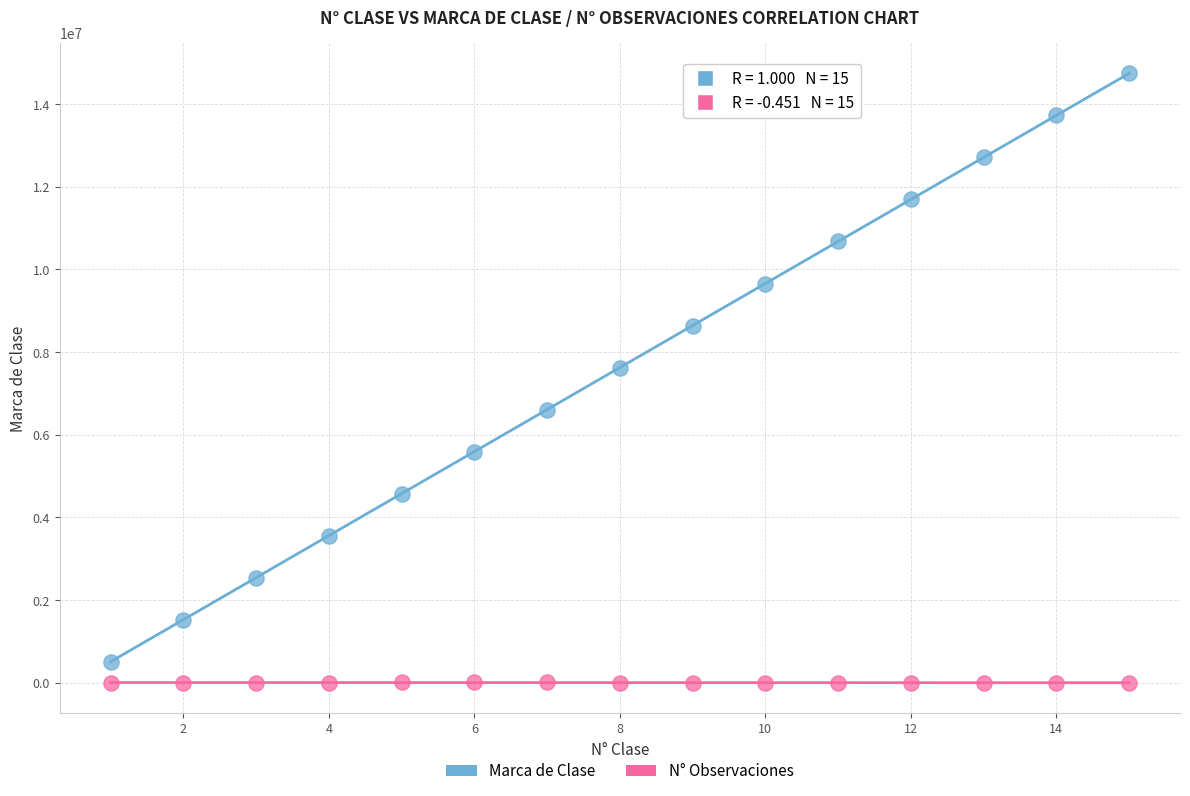

Which series has the largest Y range (max minus min)?

Marca de Clase